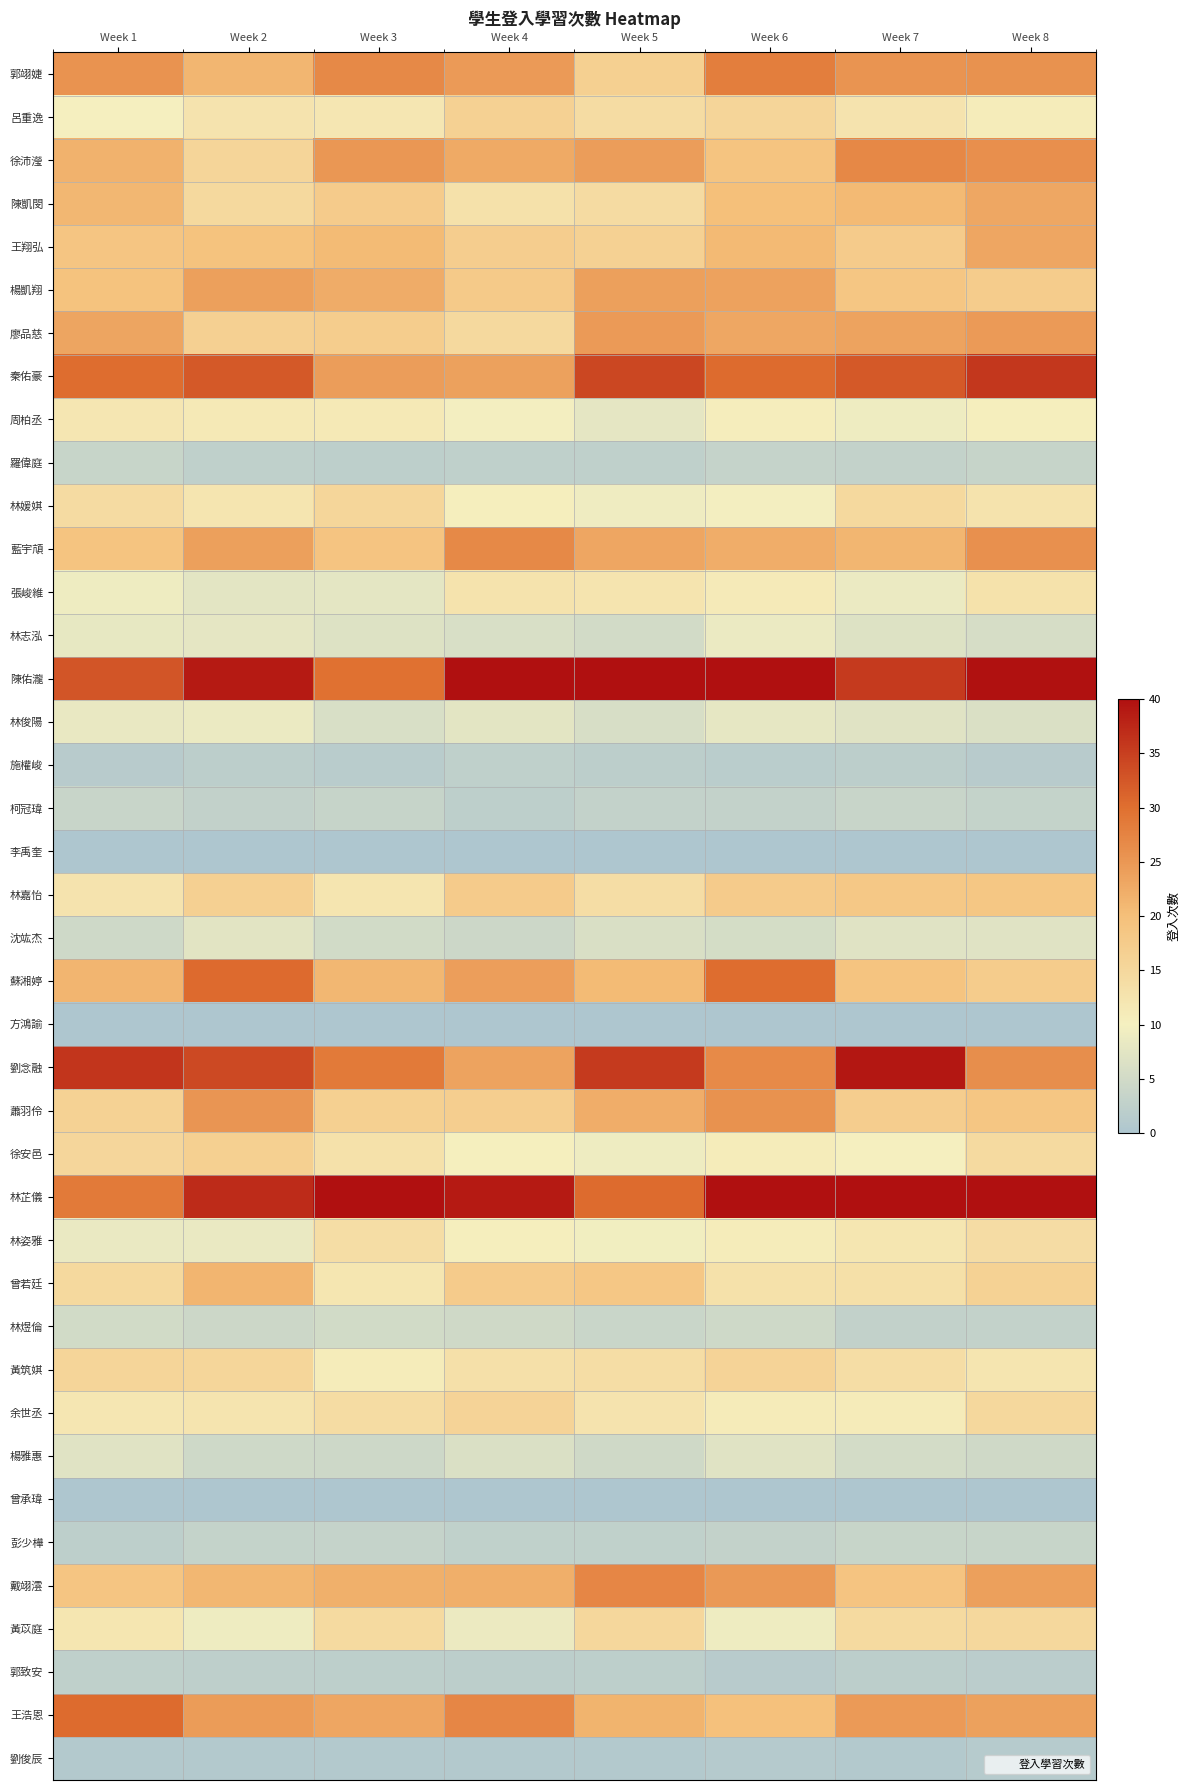

Which series has the largest total across all categories?

陳佑瀧